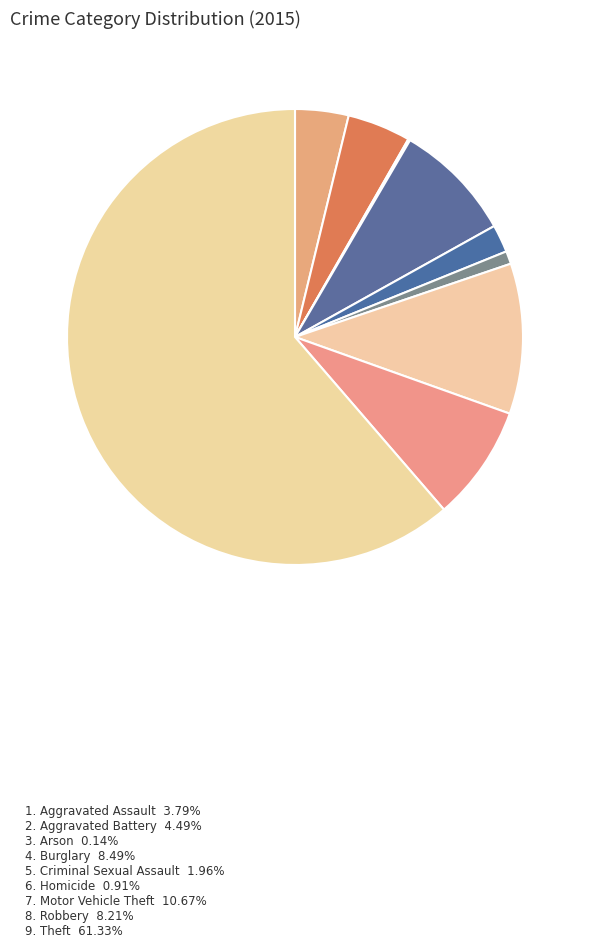

What is the majority slice?

Theft